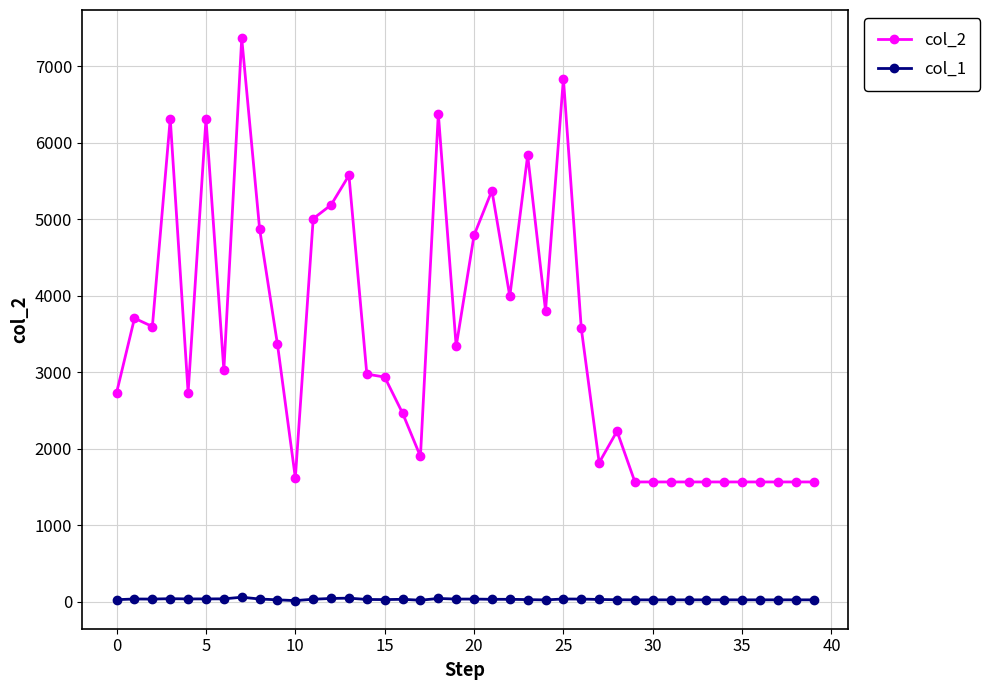

What is the value of the col_2 point at the 4th from the left?

6313